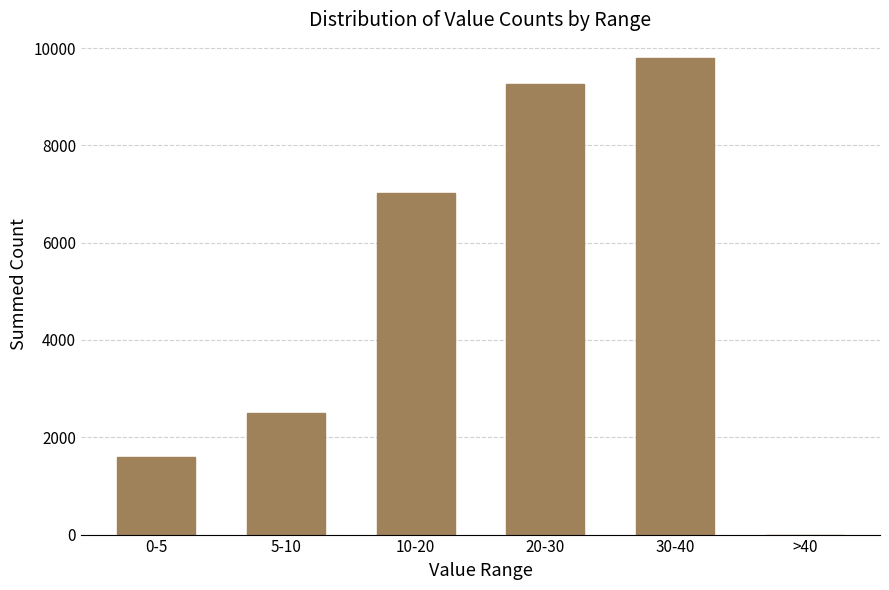

Reading left to right, extract all data points from this chart.

0-5=1601	5-10=2490	10-20=7029	20-30=9271	30-40=9793	>40=0